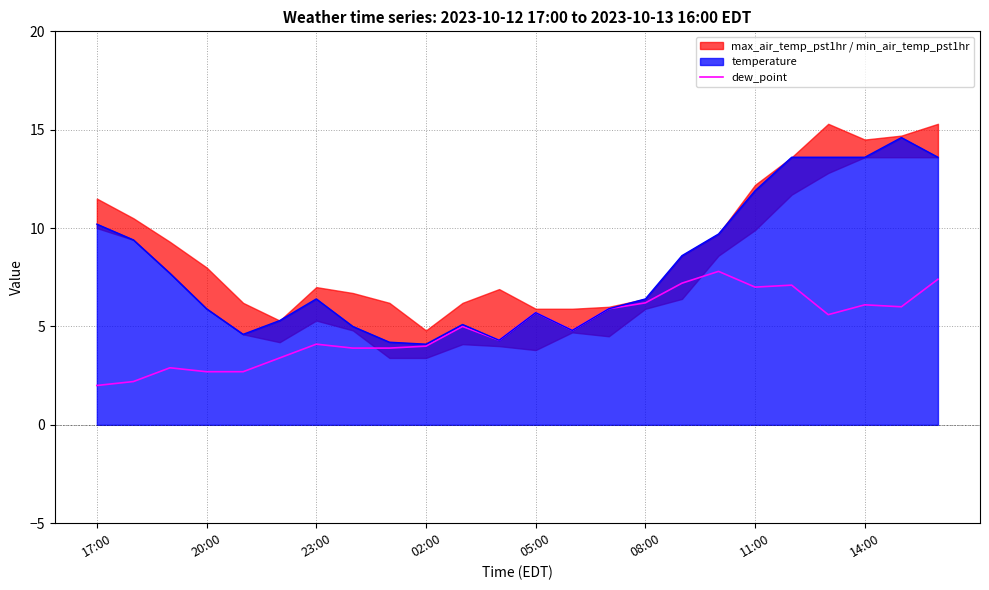

What is the difference between the second highest and second lowest values?

5.2